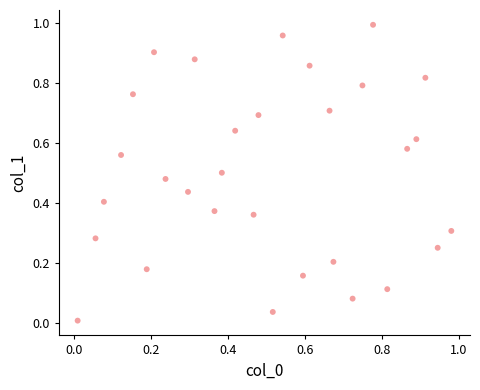

How many data points are displayed?

30